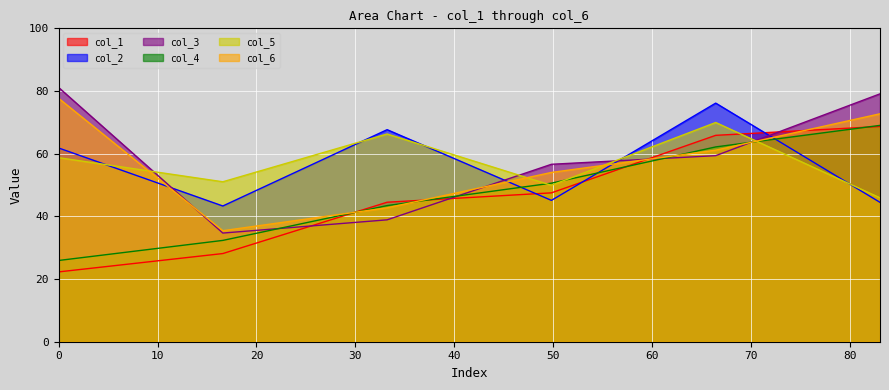

The col_1 series shows 34.8 at 0. True or false?

False